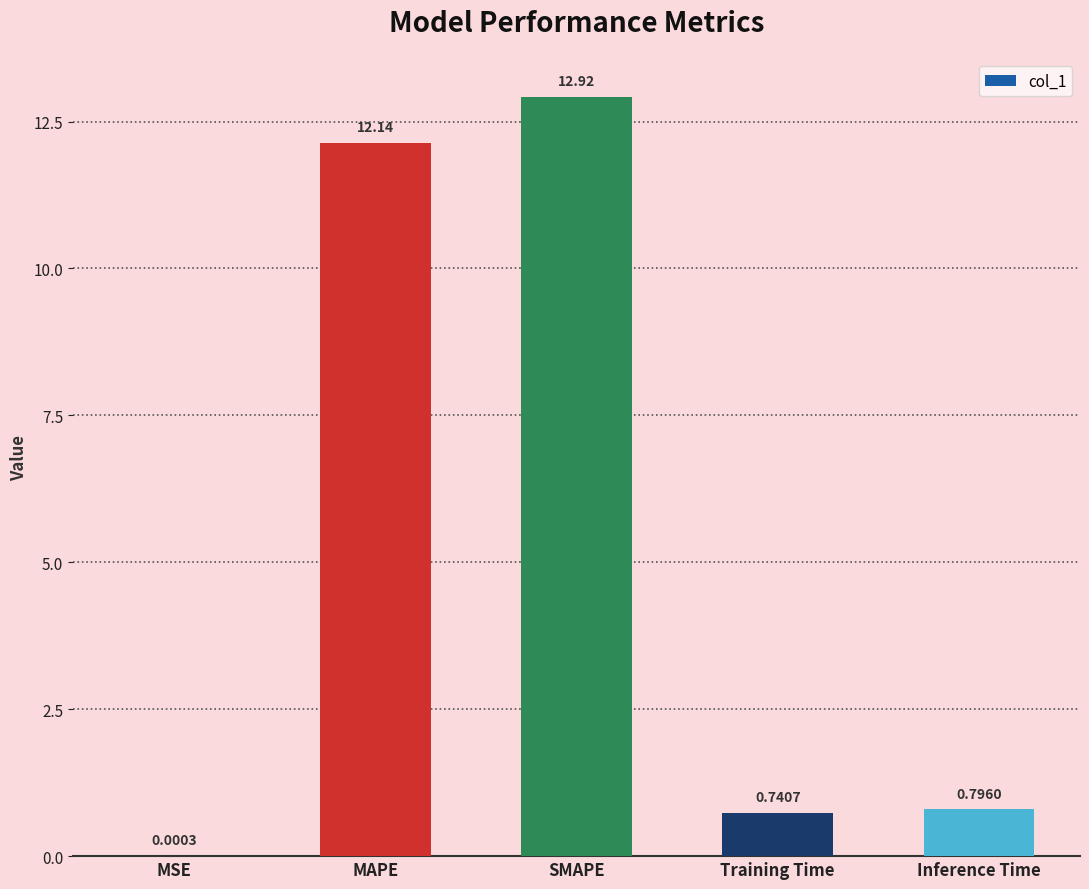

What is the sum of all values?

26.6